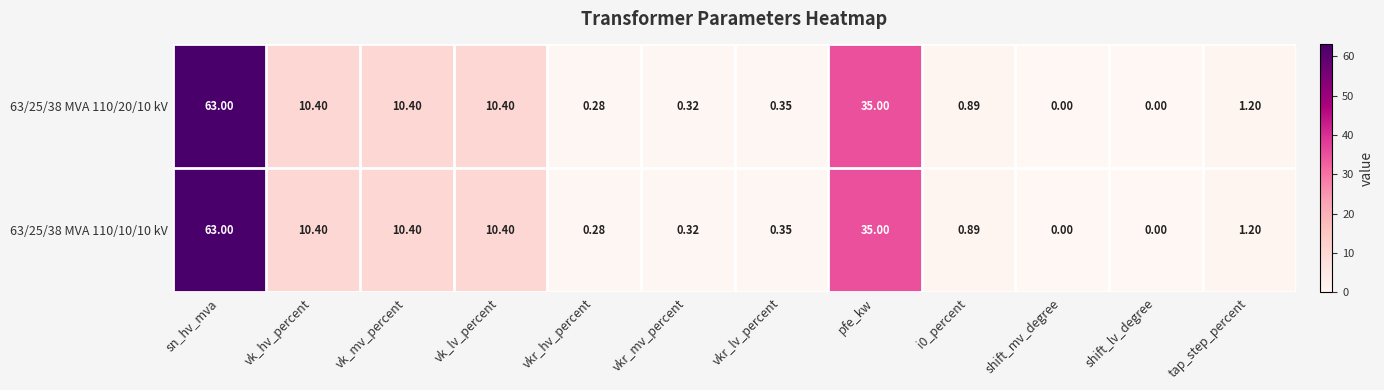

Where is 63/25/38 MVA 110/10/10 kV nearest to the value 31?

pfe_kw